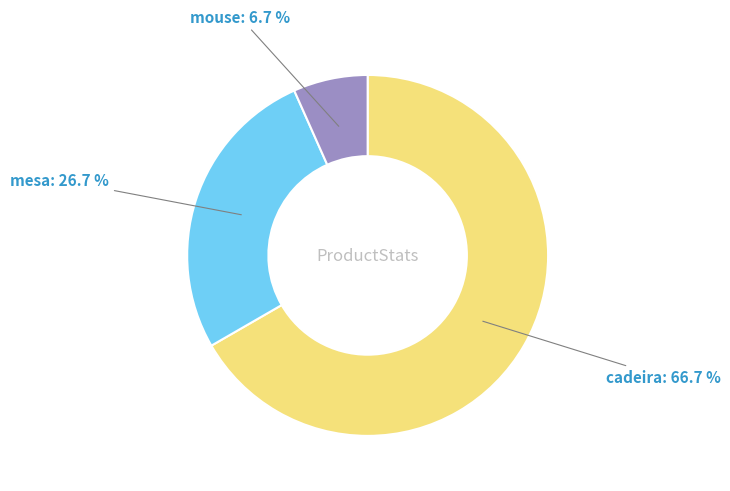

How many slices are in this pie chart?

3